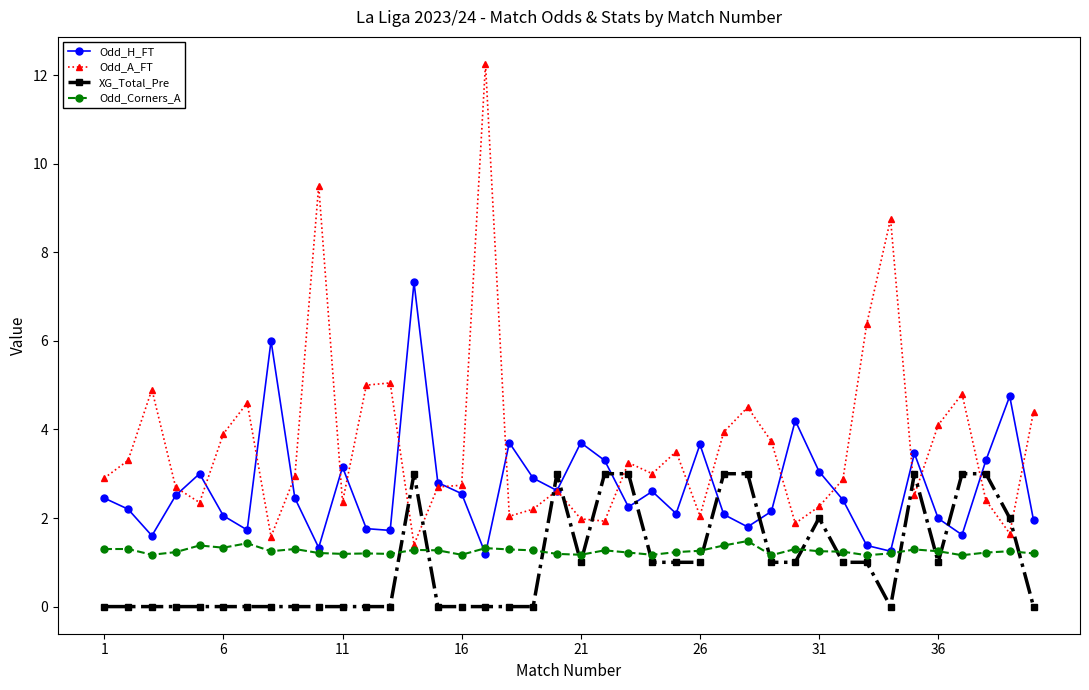

What is the value of the Odd_H_FT point at the 4th from the left?

2.5